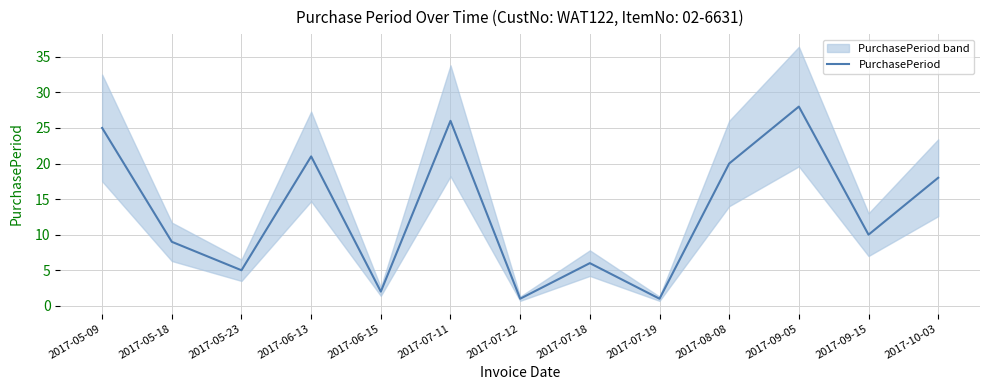

At which label does the data first exceed 10?

2017-05-09